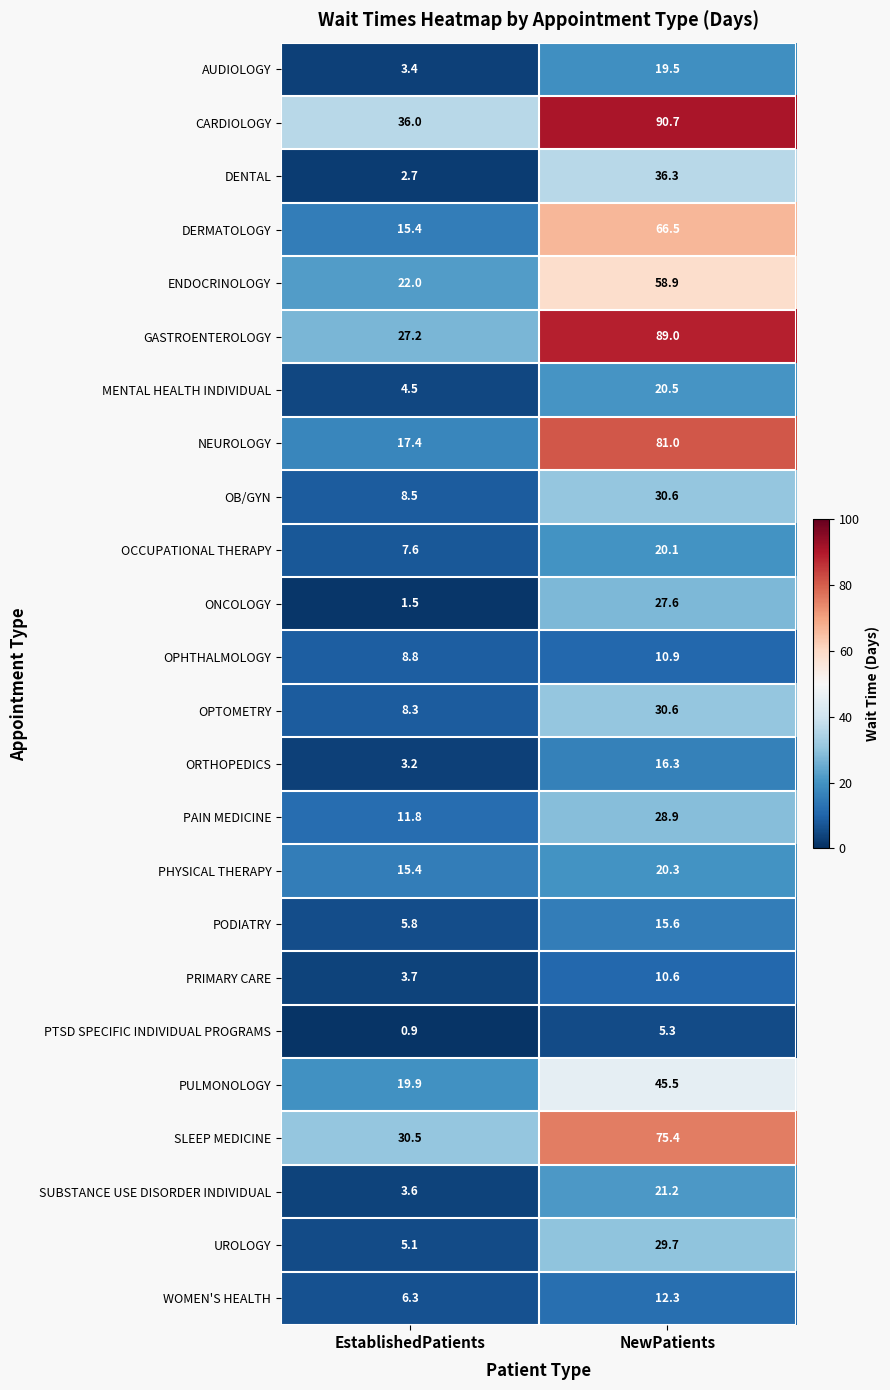

Where is MENTAL HEALTH INDIVIDUAL nearest to the value 12?

EstablishedPatients